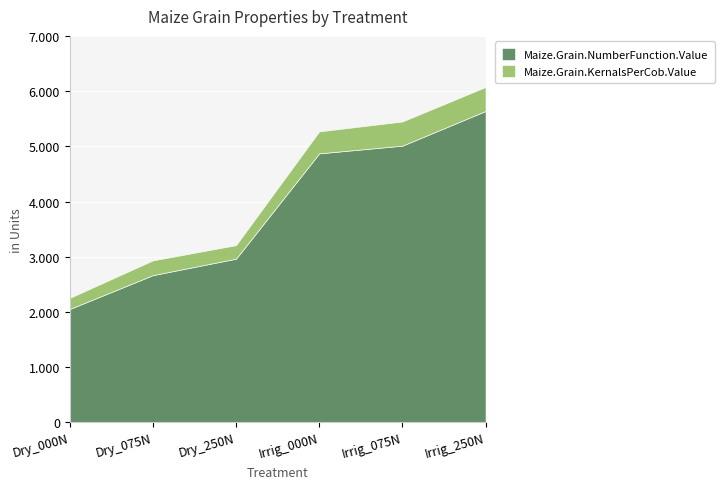

Does the chart display data point markers on the line(s)?

No